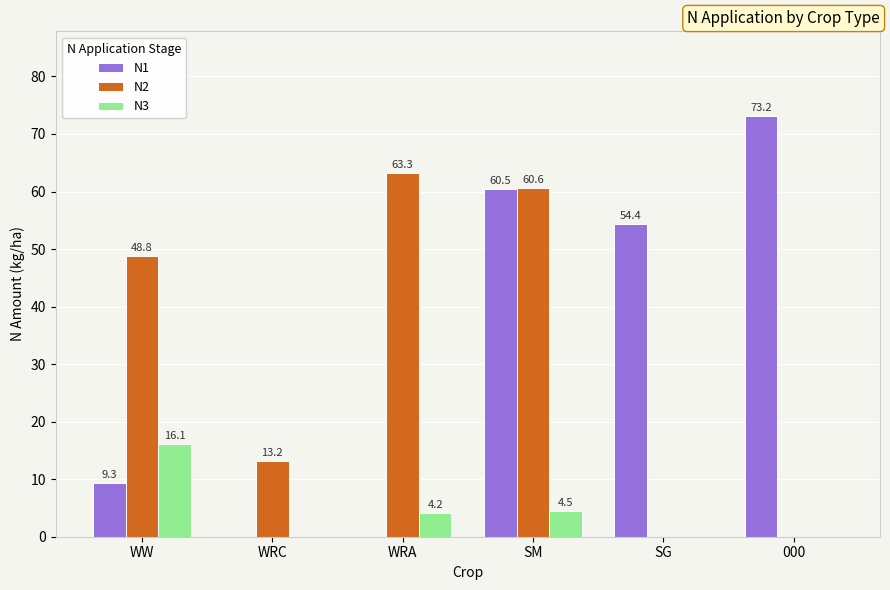

Reading left to right, list all the values displayed in this chart.

N1: 9.3	0.0	0.0	60.5	54.4	73.2
N2: 48.8	13.2	63.3	60.6	0.0	0.0
N3: 16.1	0.0	4.2	4.5	0.0	0.0